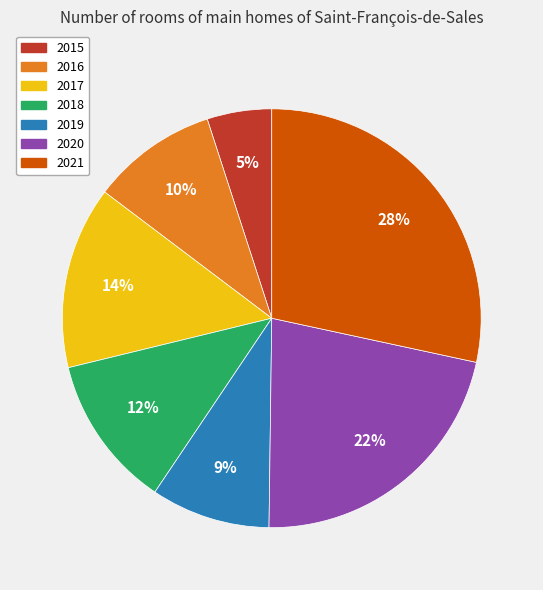

Which slice is the largest?

2021